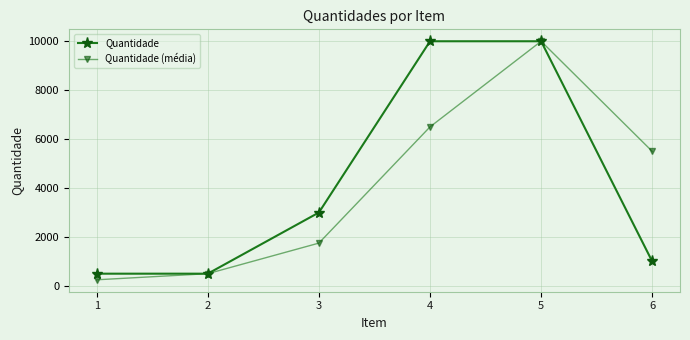

How many values in the Quantidade (média) series are below 5500?

3